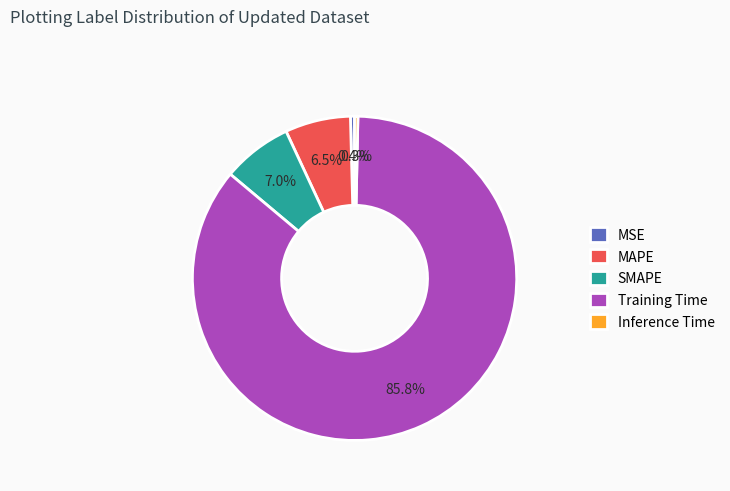

To the nearest percent, what portion does Training Time represent?

86%